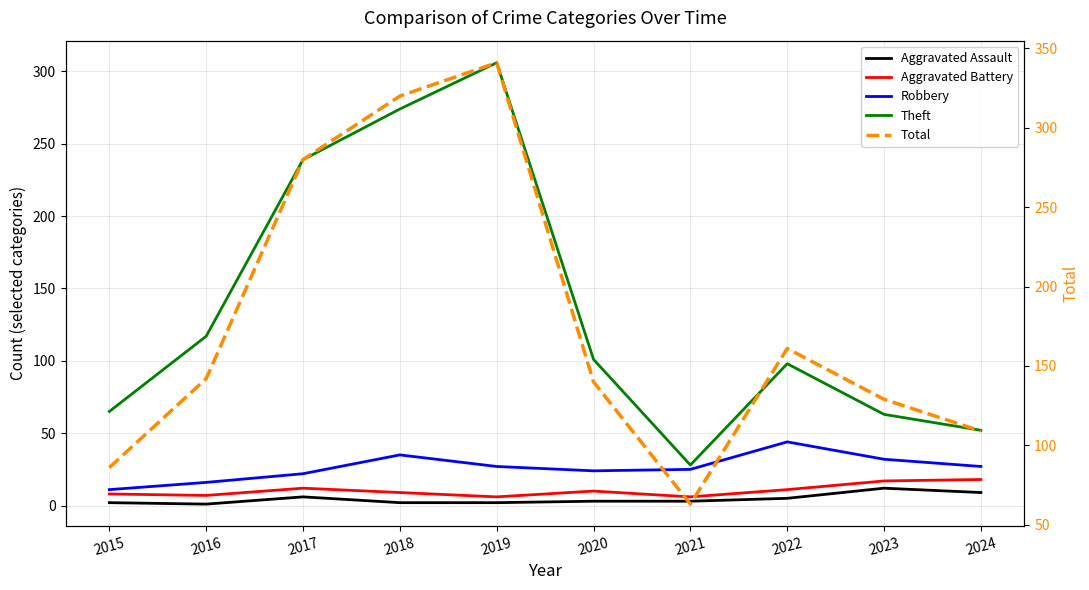

Reading left to right, what are all the values shown in this chart?

Aggravated Assault: 2	1	6	2	2	3	3	5	12	9
Aggravated Battery: 8	7	12	9	6	10	6	11	17	18
Robbery: 11	16	22	35	27	24	25	44	32	27
Theft: 65	117	239	274	306	101	28	98	63	52
Total: 86	142	280	320	341	140	63	161	129	109